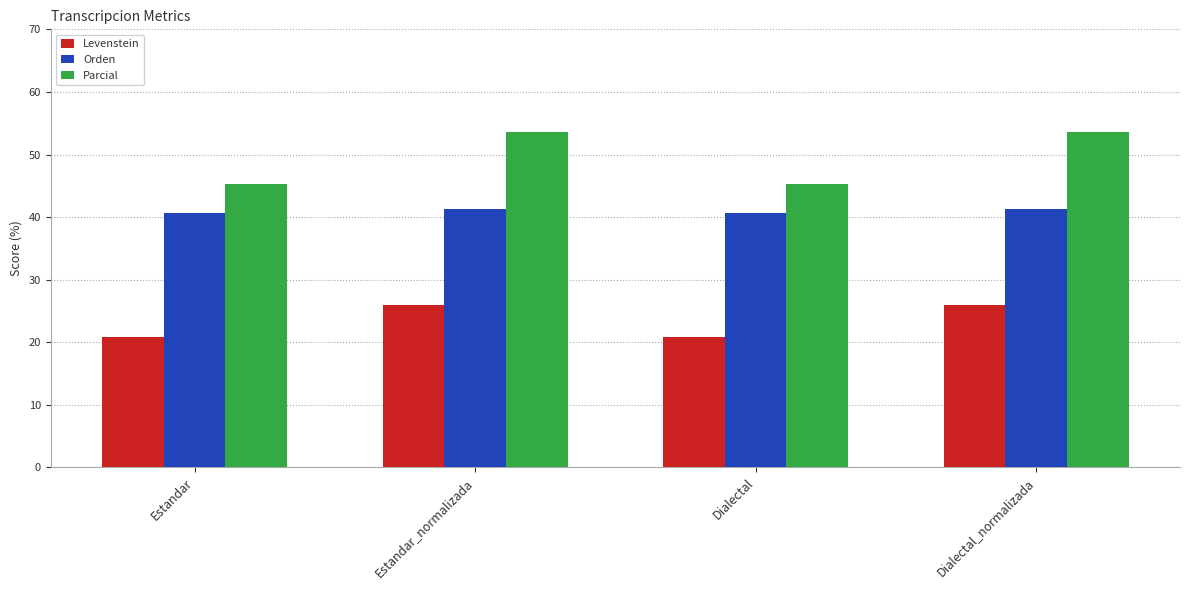

How many data points in Orden are less than 41?

2